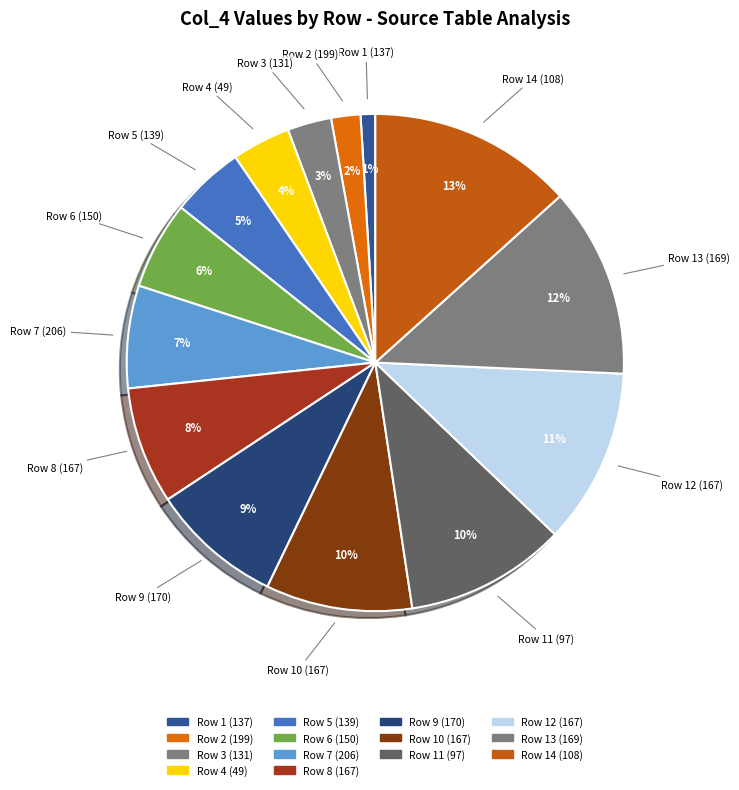

Approximately how many times larger is the value at Row 10 (167) compared to Row 9 (170)?

1.1